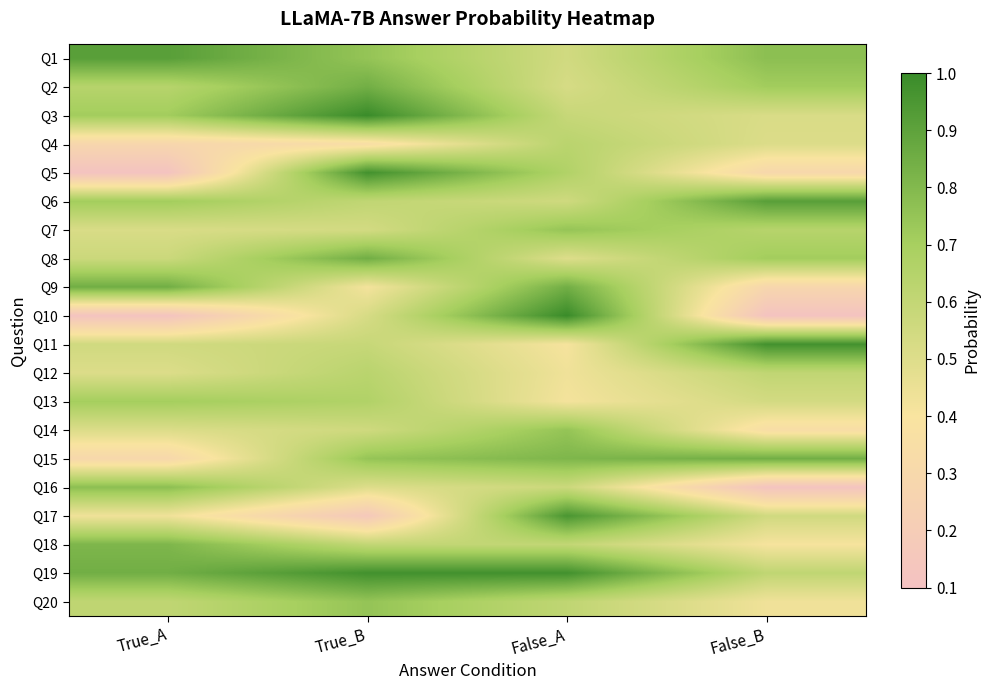

List the series in order of their peak value, lowest first.

Q4, Q12, Q13, Q7, Q14, Q20, Q16, Q18, Q2, Q15, Q8, Q9, Q1, Q6, Q17, Q5, Q11, Q19, Q3, Q10